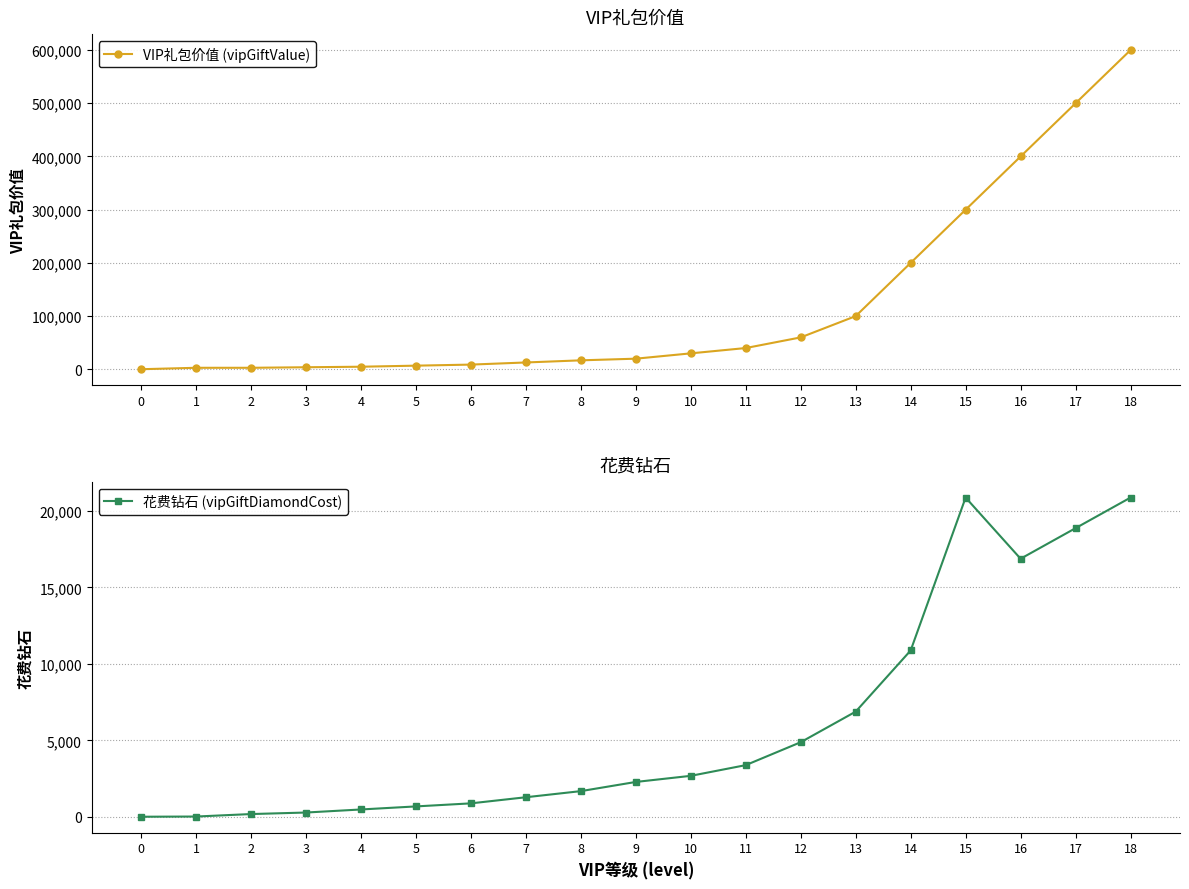

What is the highest value of the 花费钻石 (vipGiftDiamondCost) series?

20880